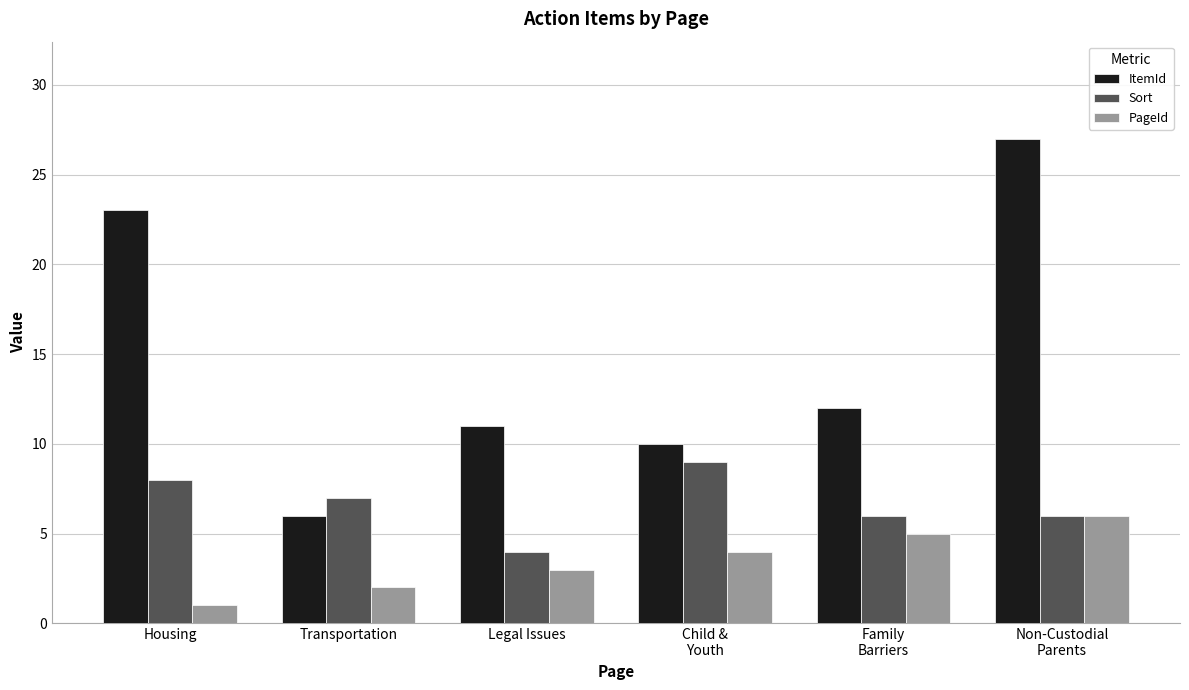

Is it true that ItemId equals 10 at Child &
Youth?

True